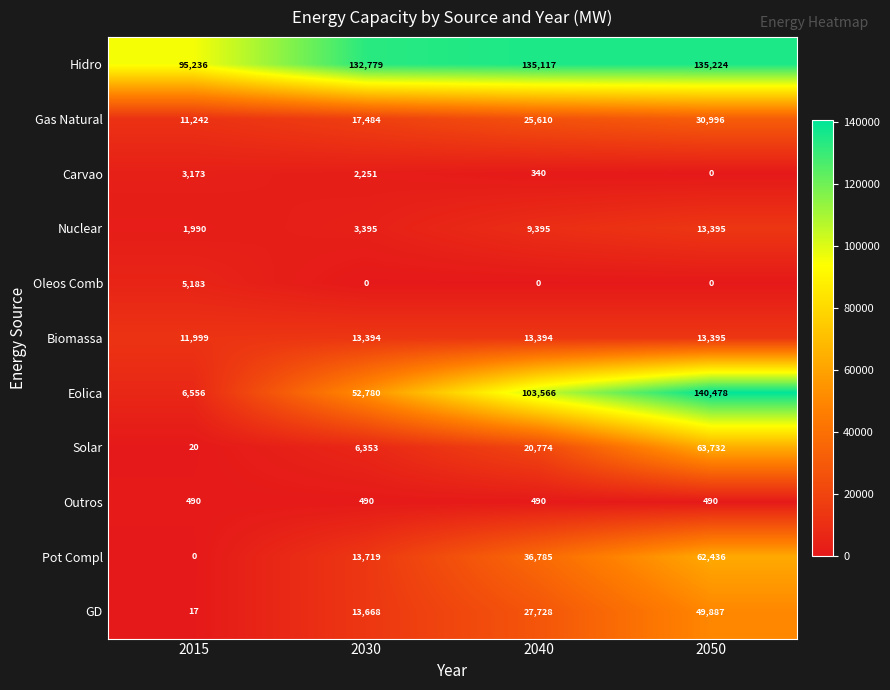

At 2030, list the series in order from smallest to largest.

Oleos Comb, Outros, Carvao, Nuclear, Solar, Biomassa, GD, Pot Compl, Gas Natural, Eolica, Hidro